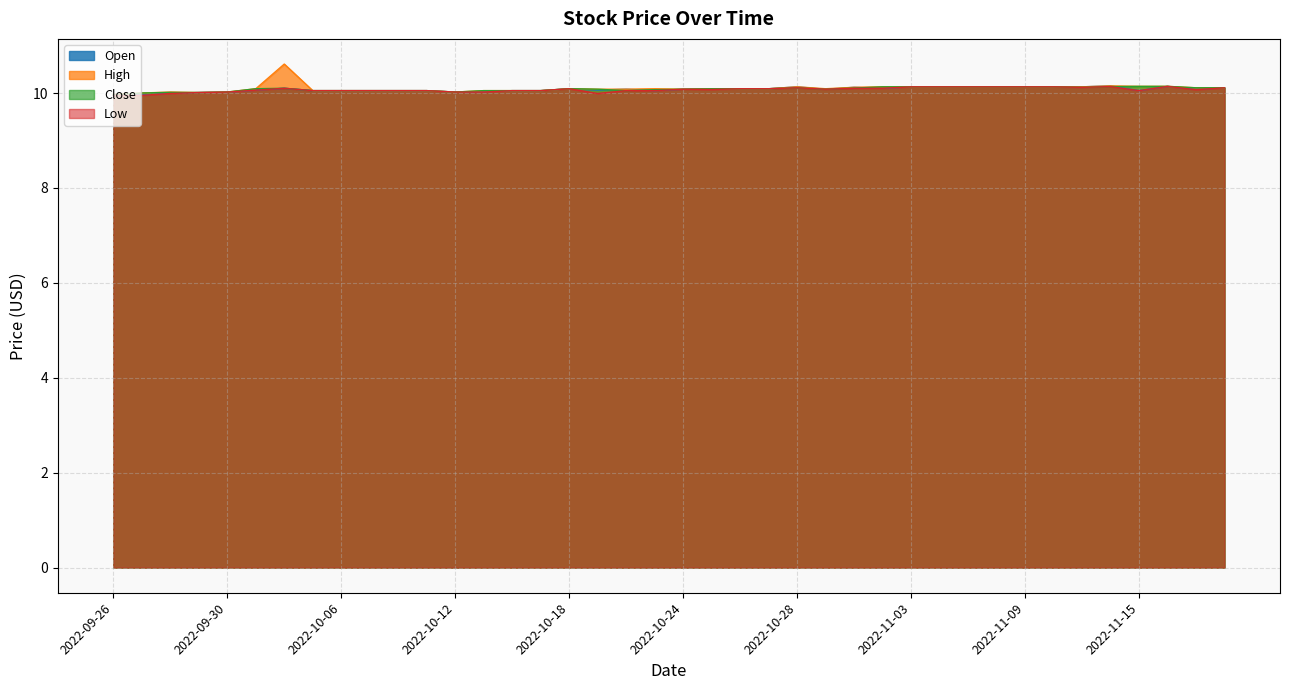

Which series has the largest total across all categories?

High